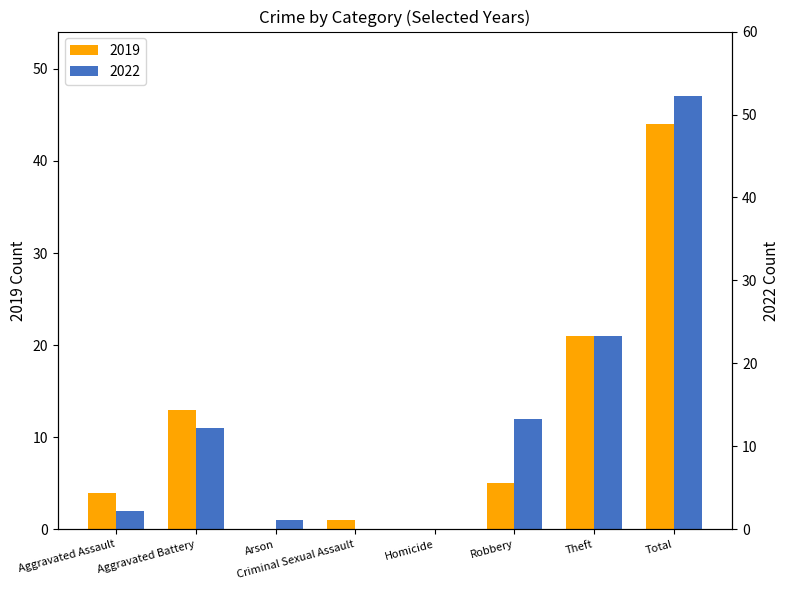

Between Homicide and Arson, which is larger?

Homicide